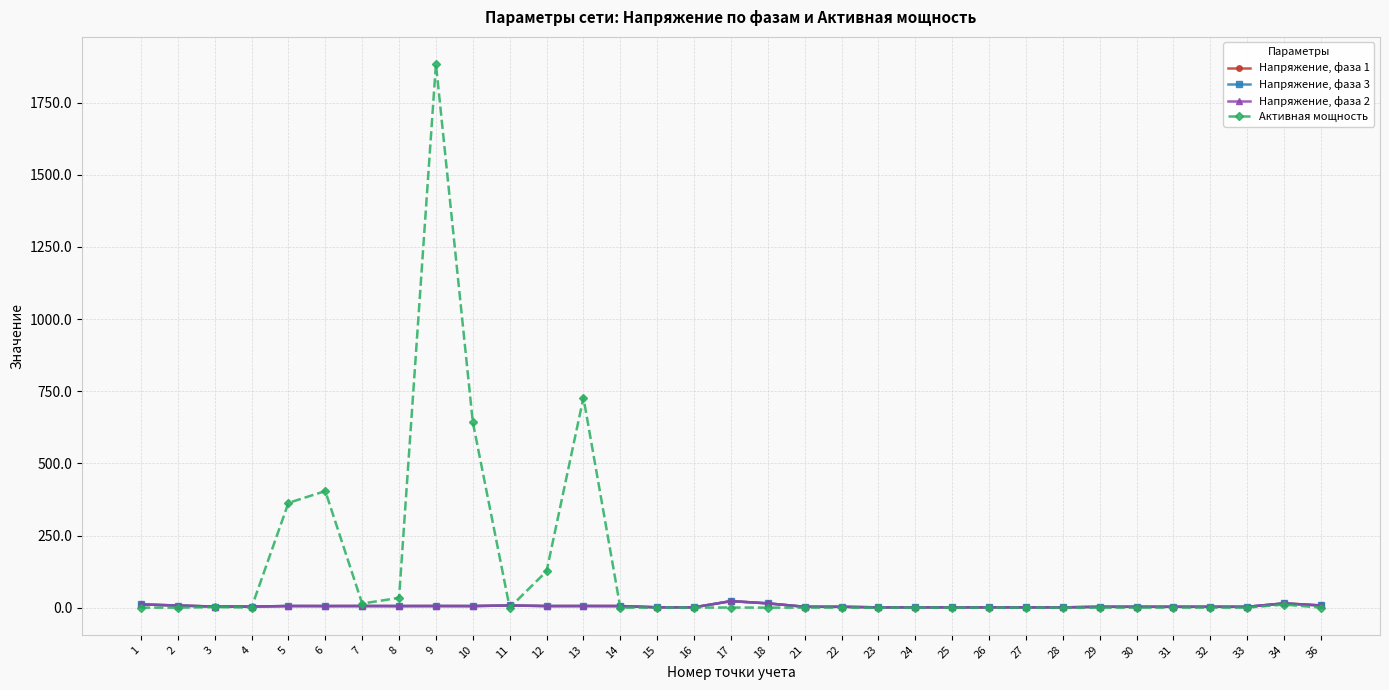

Which series has the widest spread of values?

Активная мощность